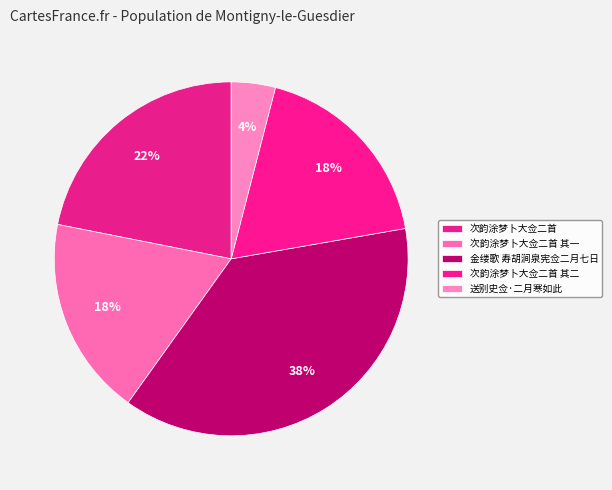

Does any single category account for the majority?

No